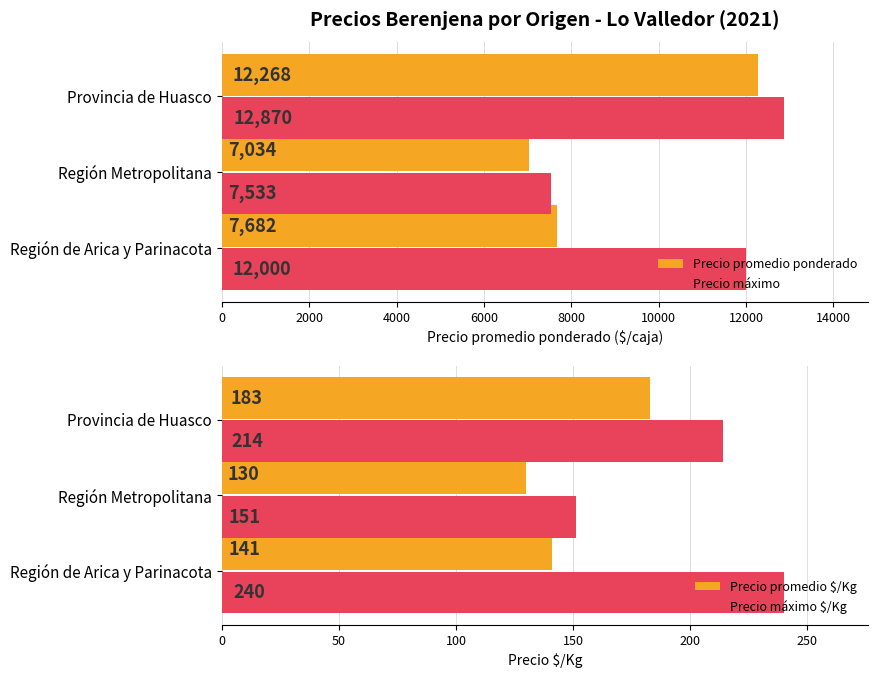

What is the value of the Precio promedio $/Kg bar at the 1st from the left?

141